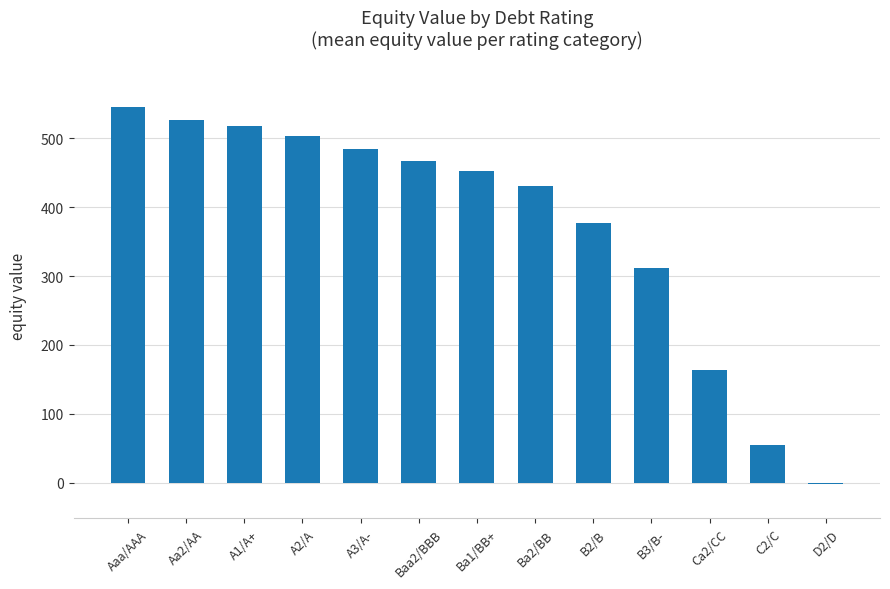

Which category has the lowest value across all series?

D2/D